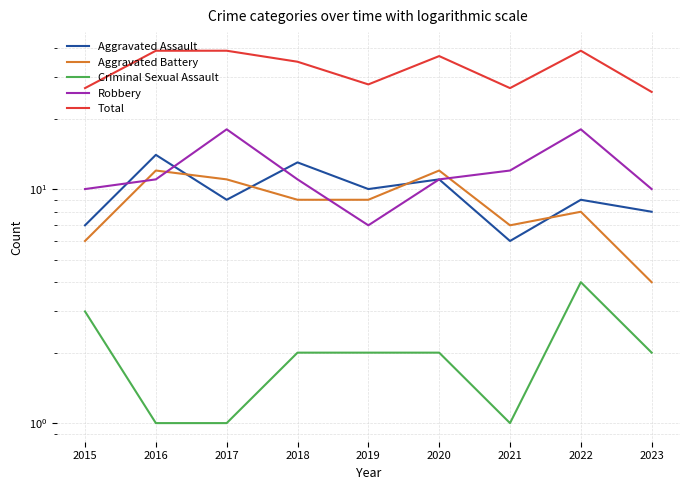

At which label does Total first exceed 35?

2016